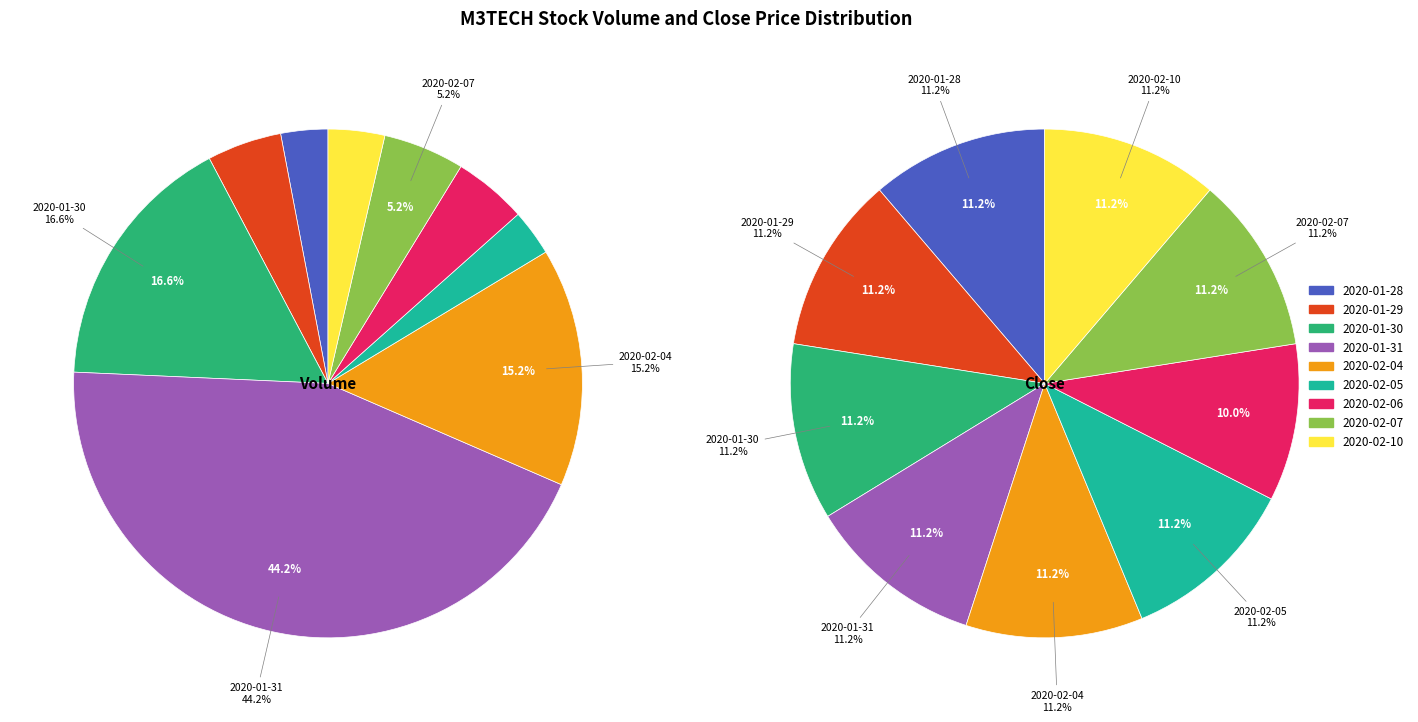

To the nearest percent, what is the difference between the 4 and vol slice percentages?

12%